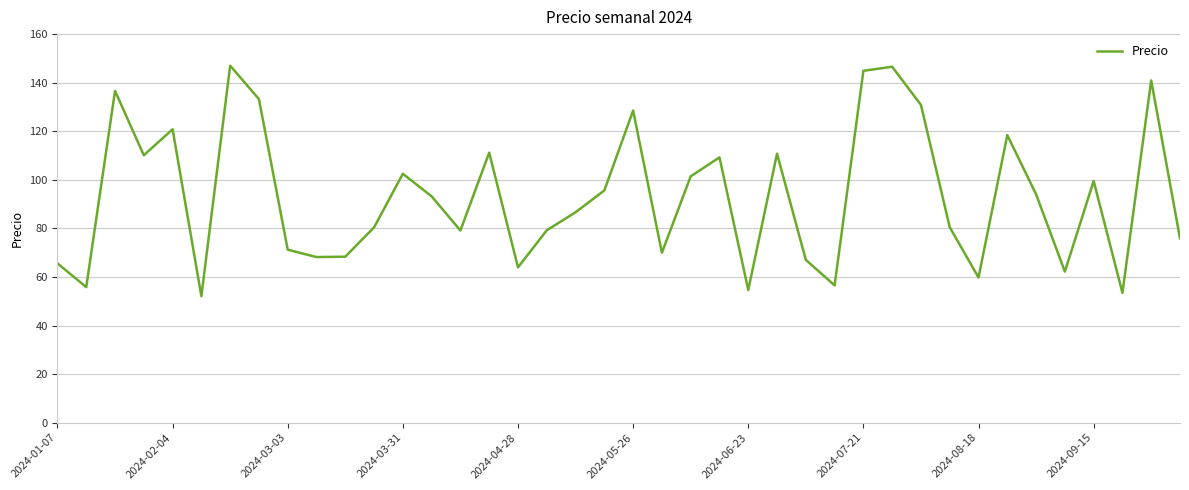

Is this an area chart (filled region under the line)?

No